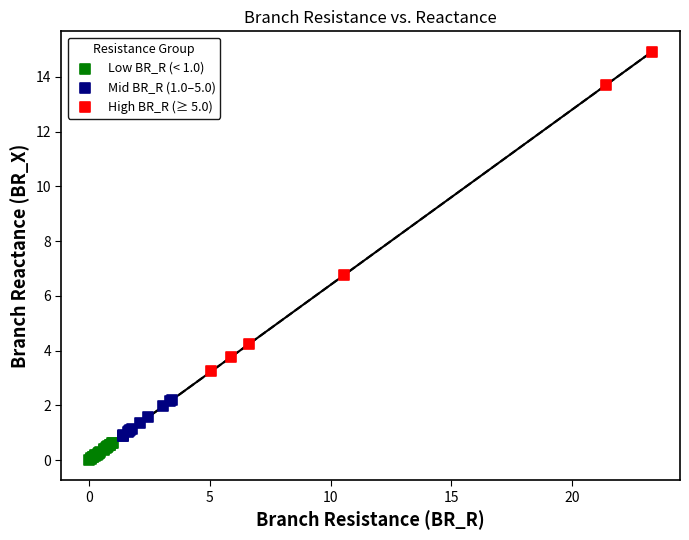

Which series has the widest spread of Y values?

High BR_R (≥ 5.0)